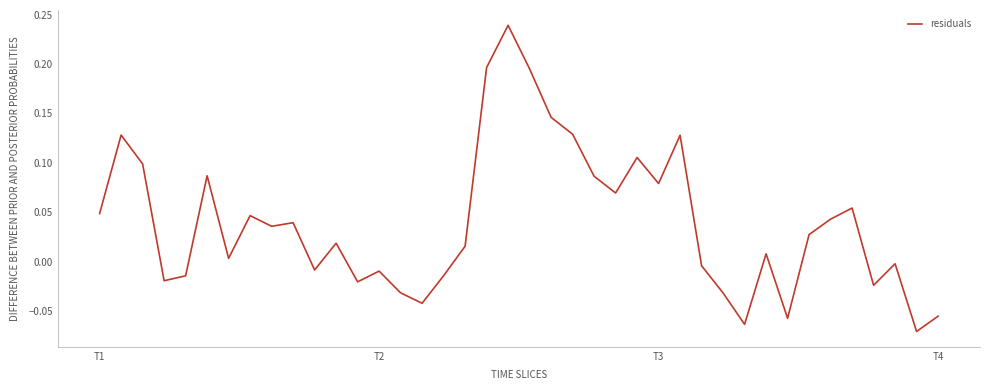

True or false: the data has more than 1 interior local peaks.

True